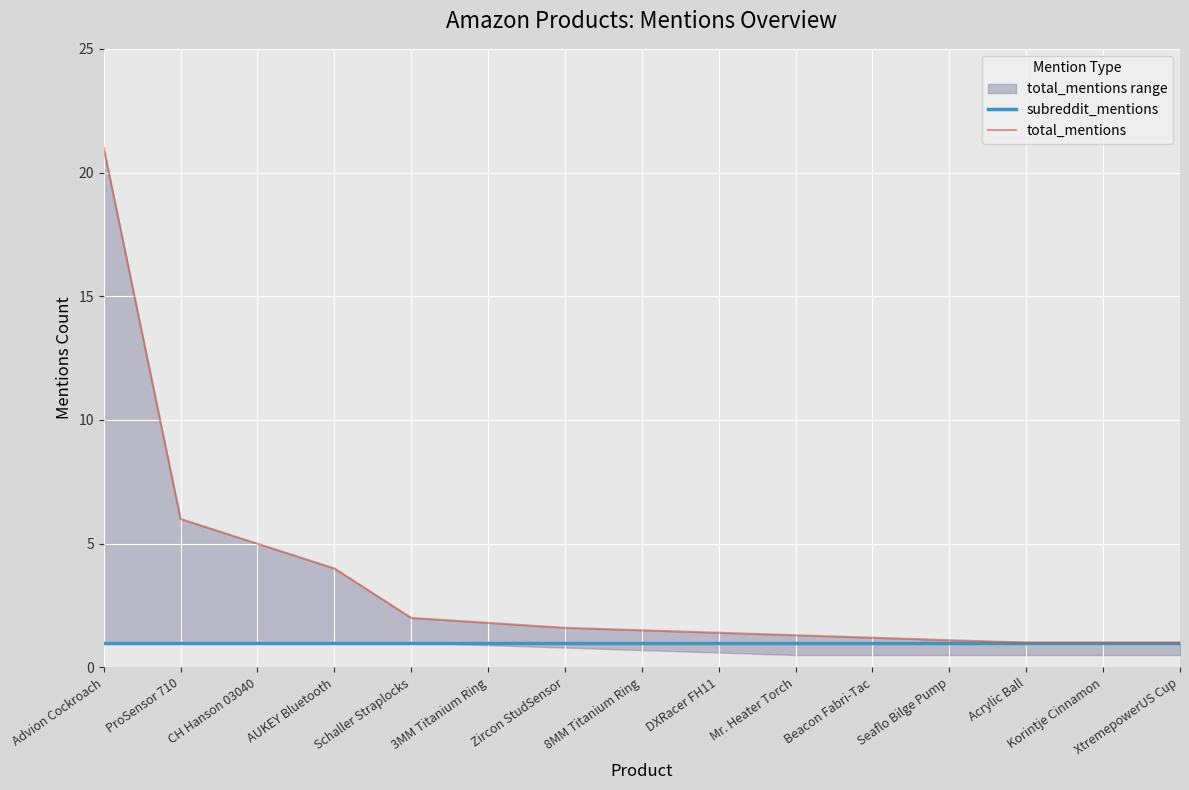

Which label corresponds to the largest value in the chart?

Advion Cockroach